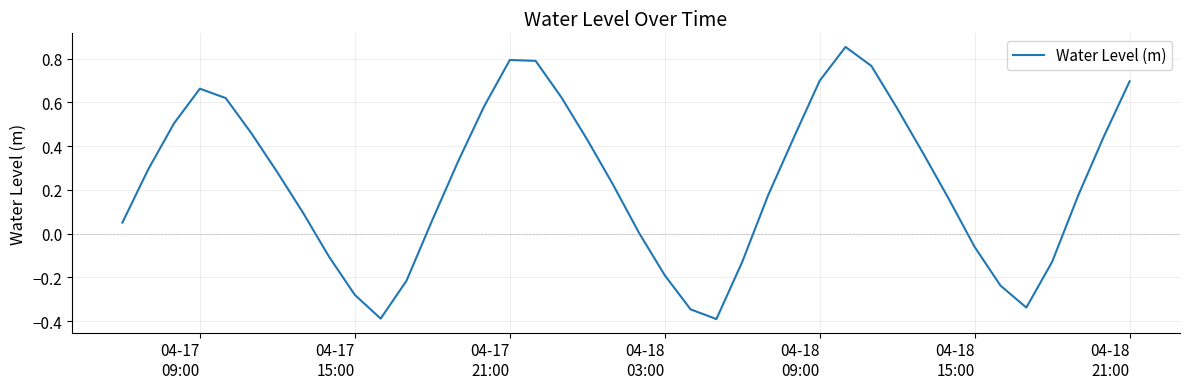

What is the smallest value displayed?

-0.4